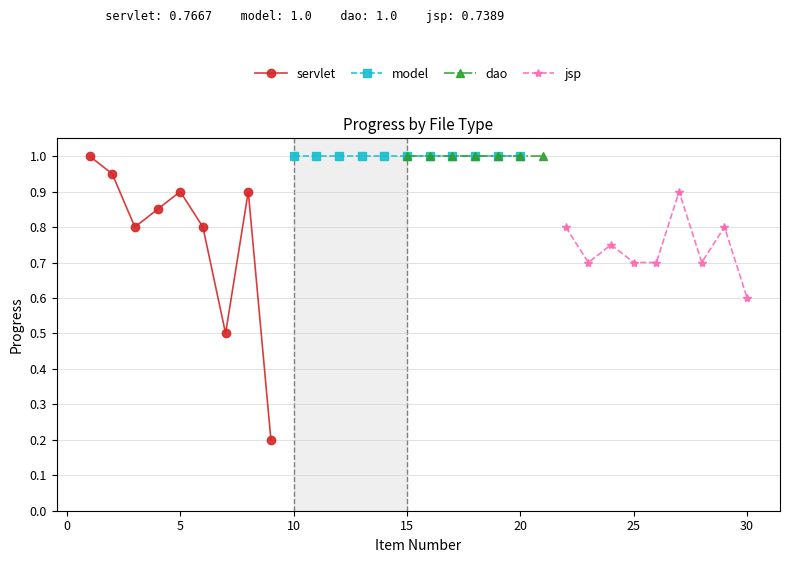

How many interior local peaks does the servlet series have?

2